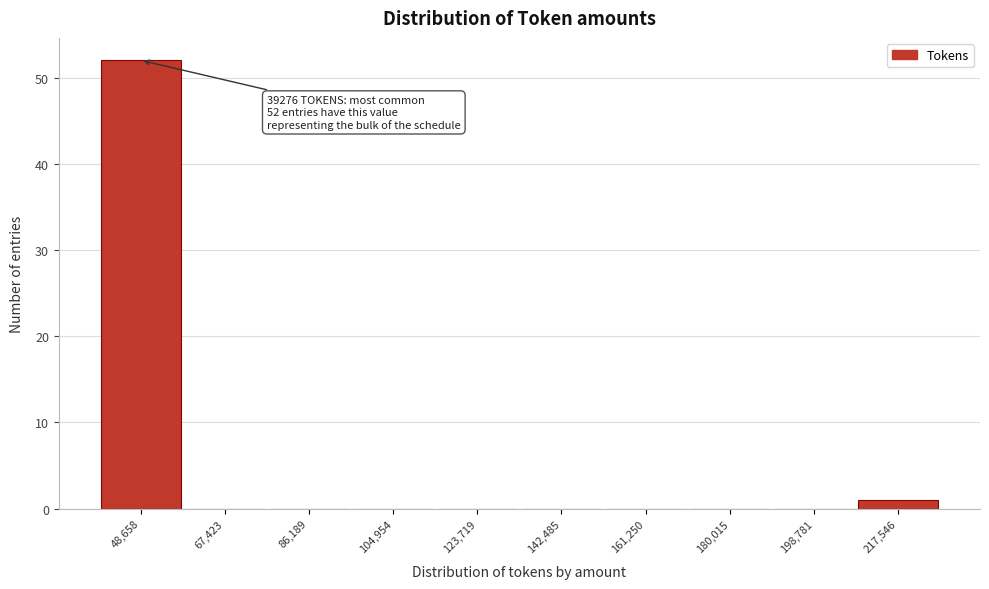

Which range on the x-axis has the tallest bar?

40000 to 58000